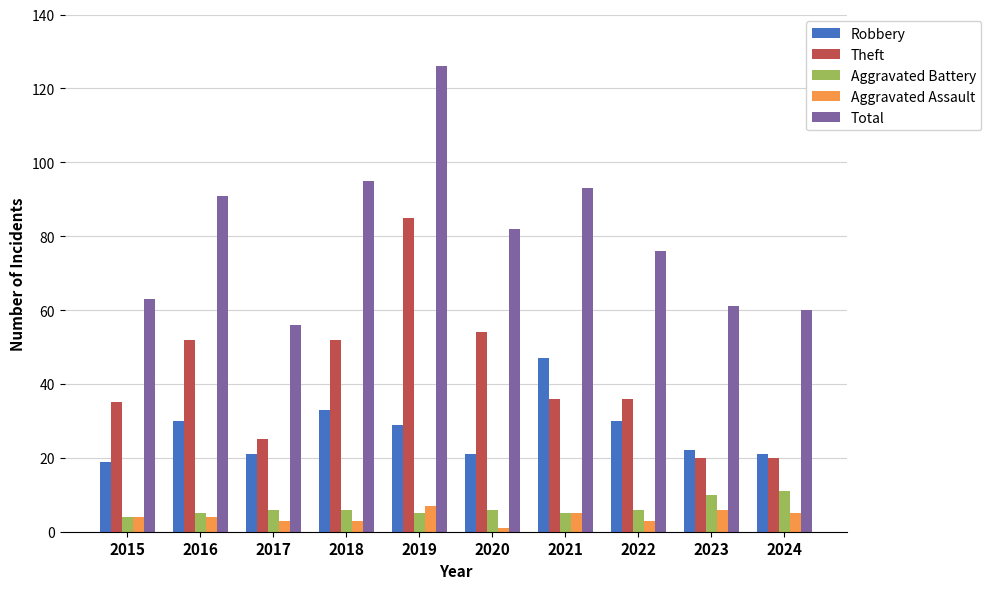

What is the total value across all series at 2019?

252